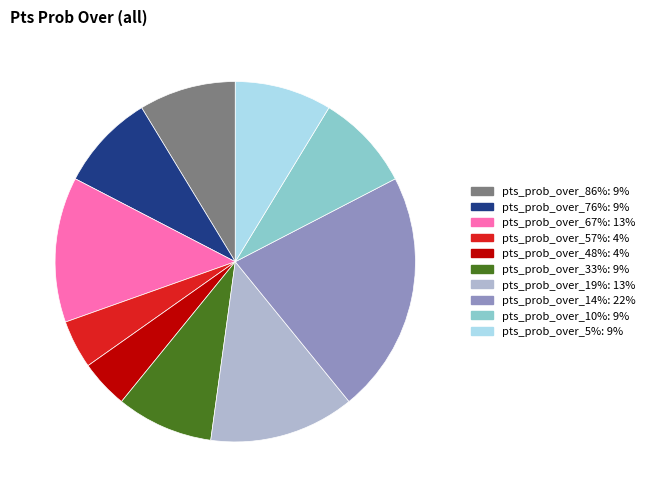

Which category has the biggest portion of the pie?

pts_prob_over_14%: 22%